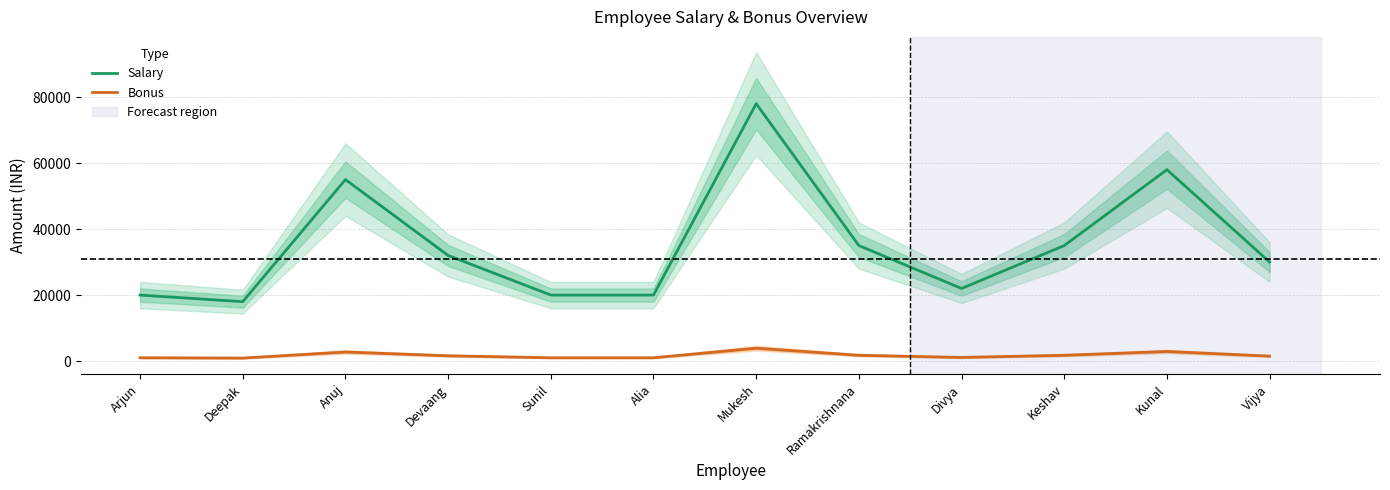

Which series has the widest spread of values?

Salary